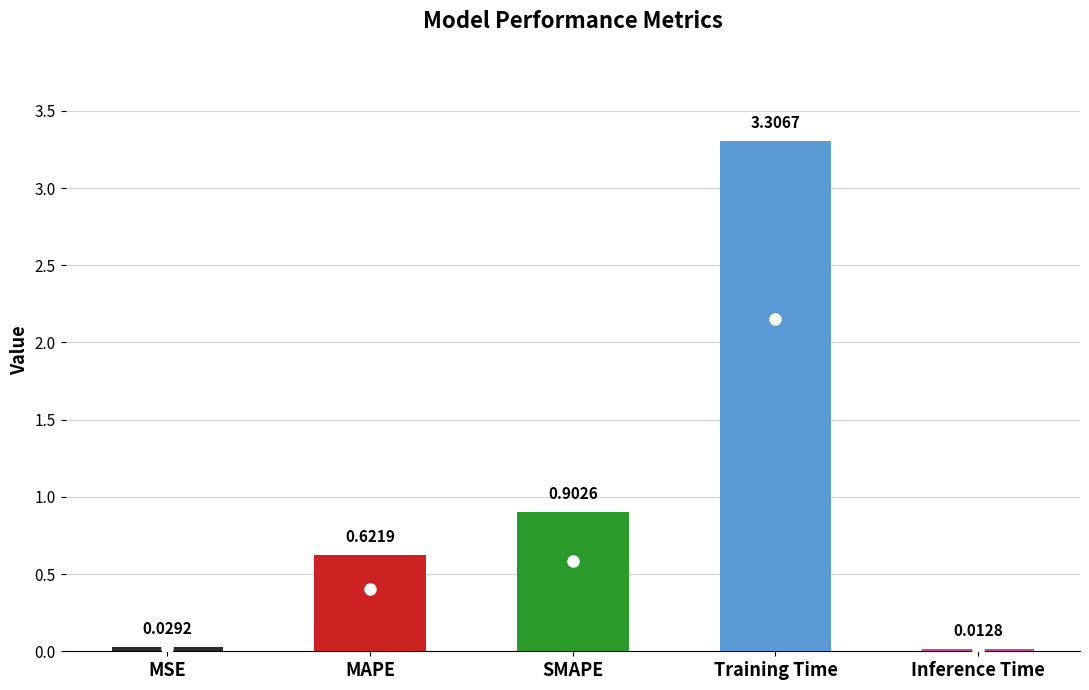

Rank the categories by value from highest to lowest.

Training Time, SMAPE, MAPE, MSE, Inference Time